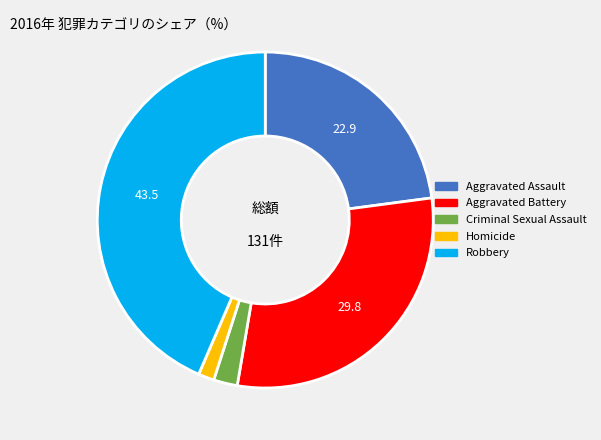

Does any single category account for the majority?

No